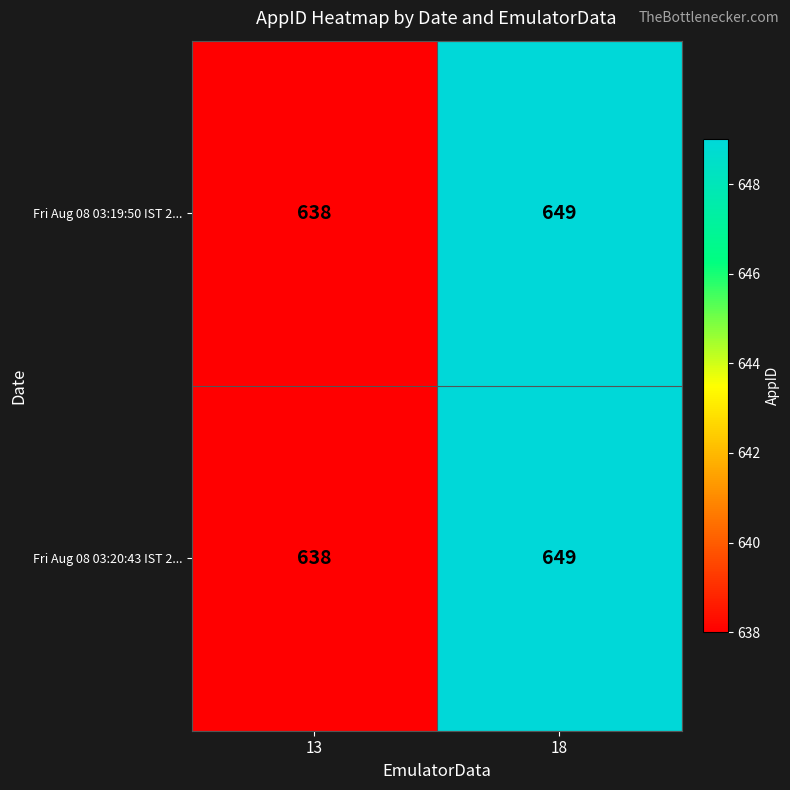

At which label is Fri Aug 08 03:20:43 IST 2... closest to 643?

13